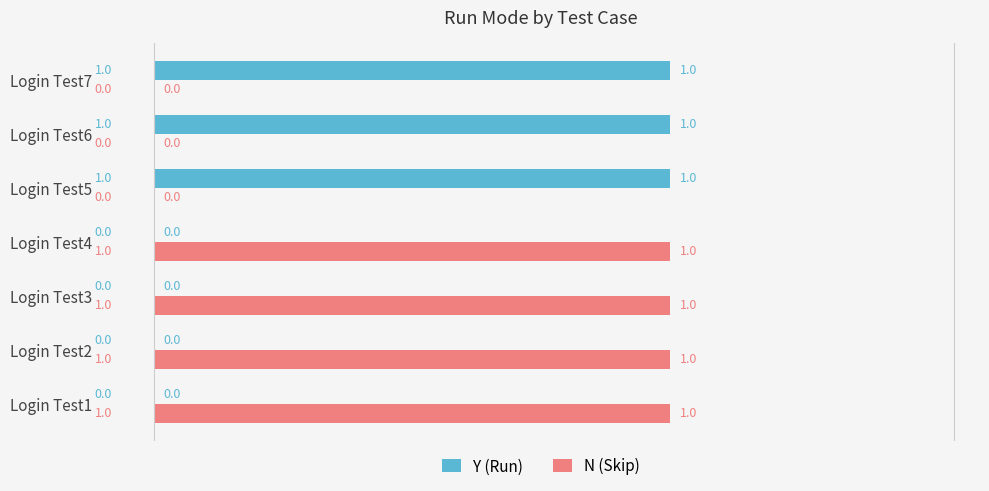

Is it true that N (Skip) equals 1 at Login Test1?

True